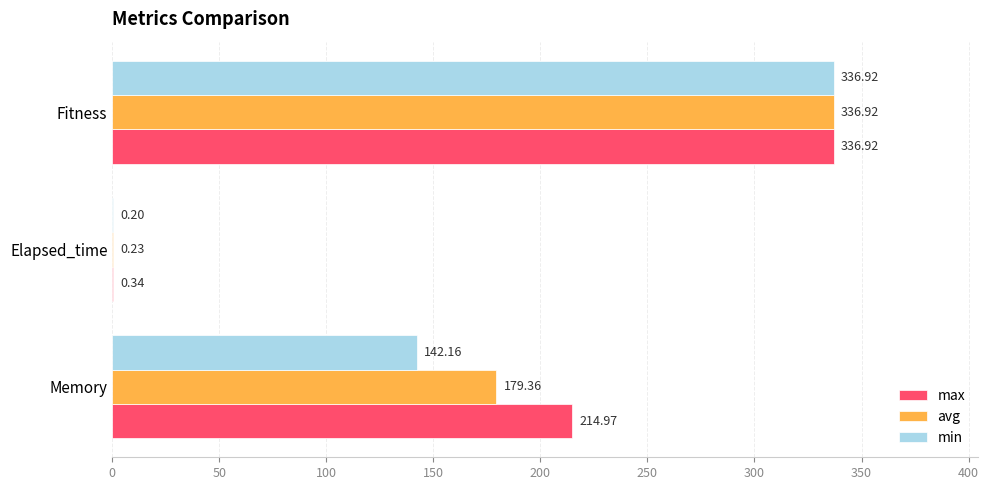

Is the value of max at Memory greater than the value of min at Elapsed_time?

Yes